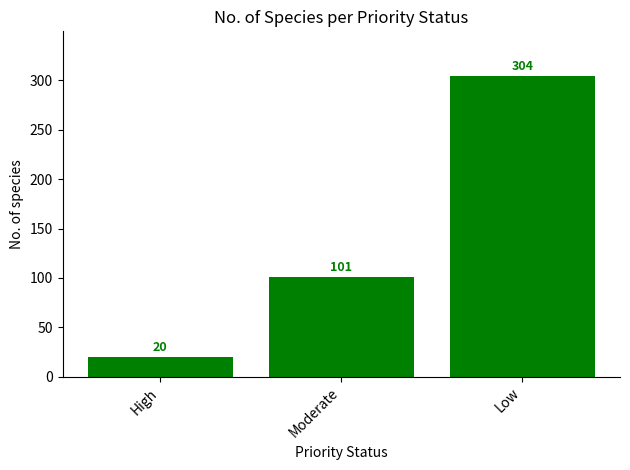

The chart shows a value of 101 at Moderate. True or false?

True